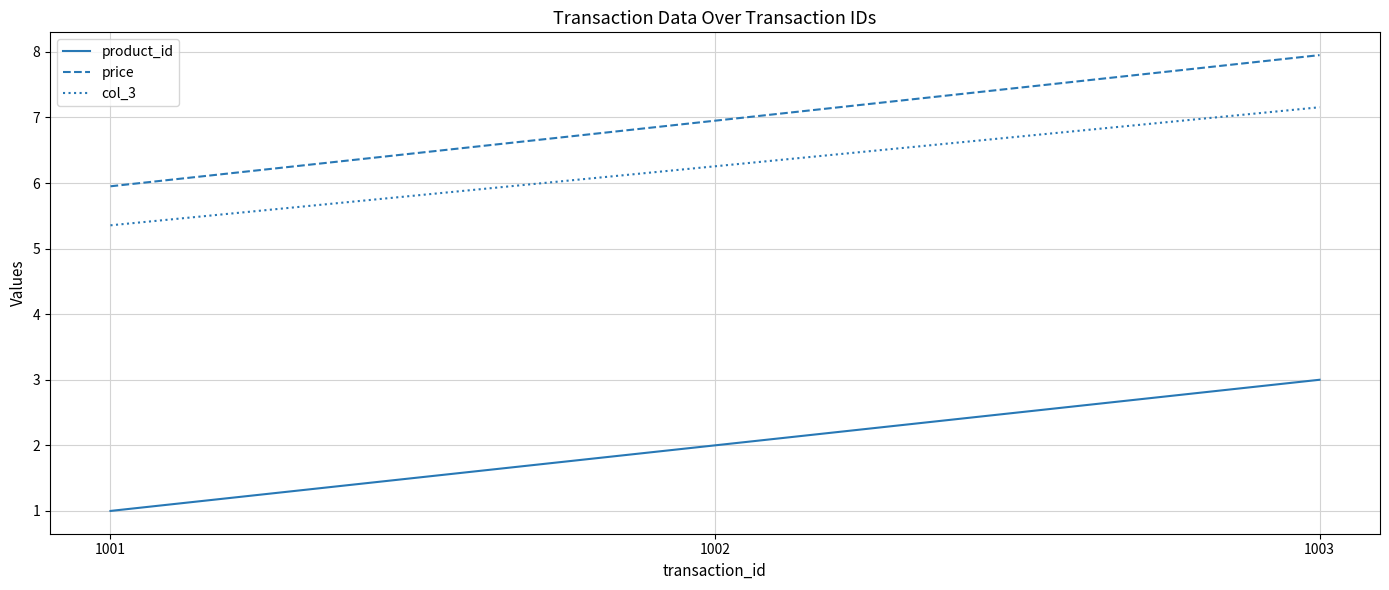

Is it true that price equals 7.0 at 1002?

True